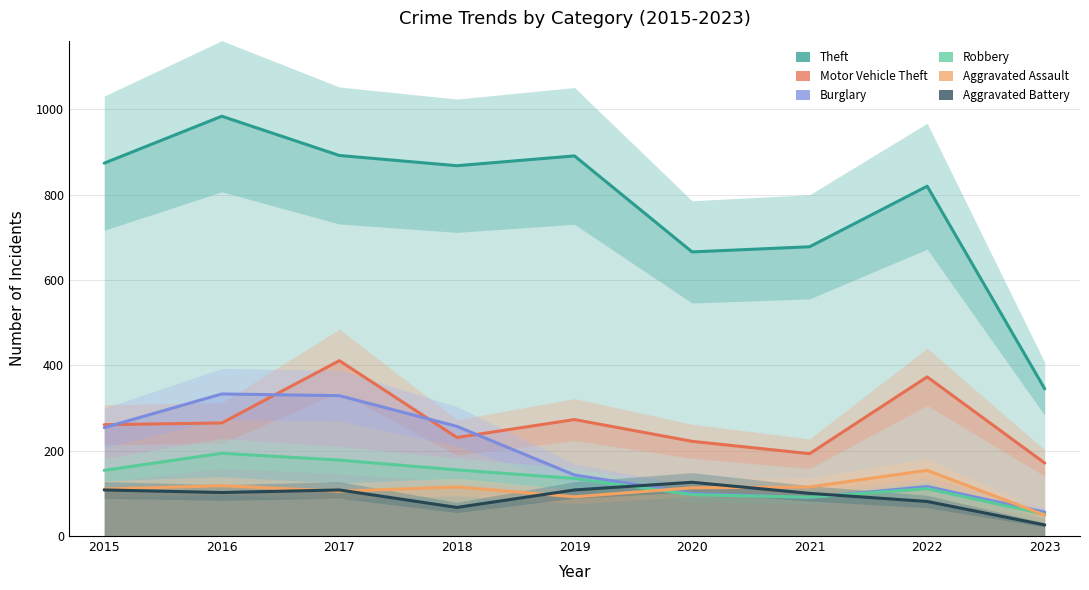

Is it true that Aggravated Battery equals 121 at 2022?

False